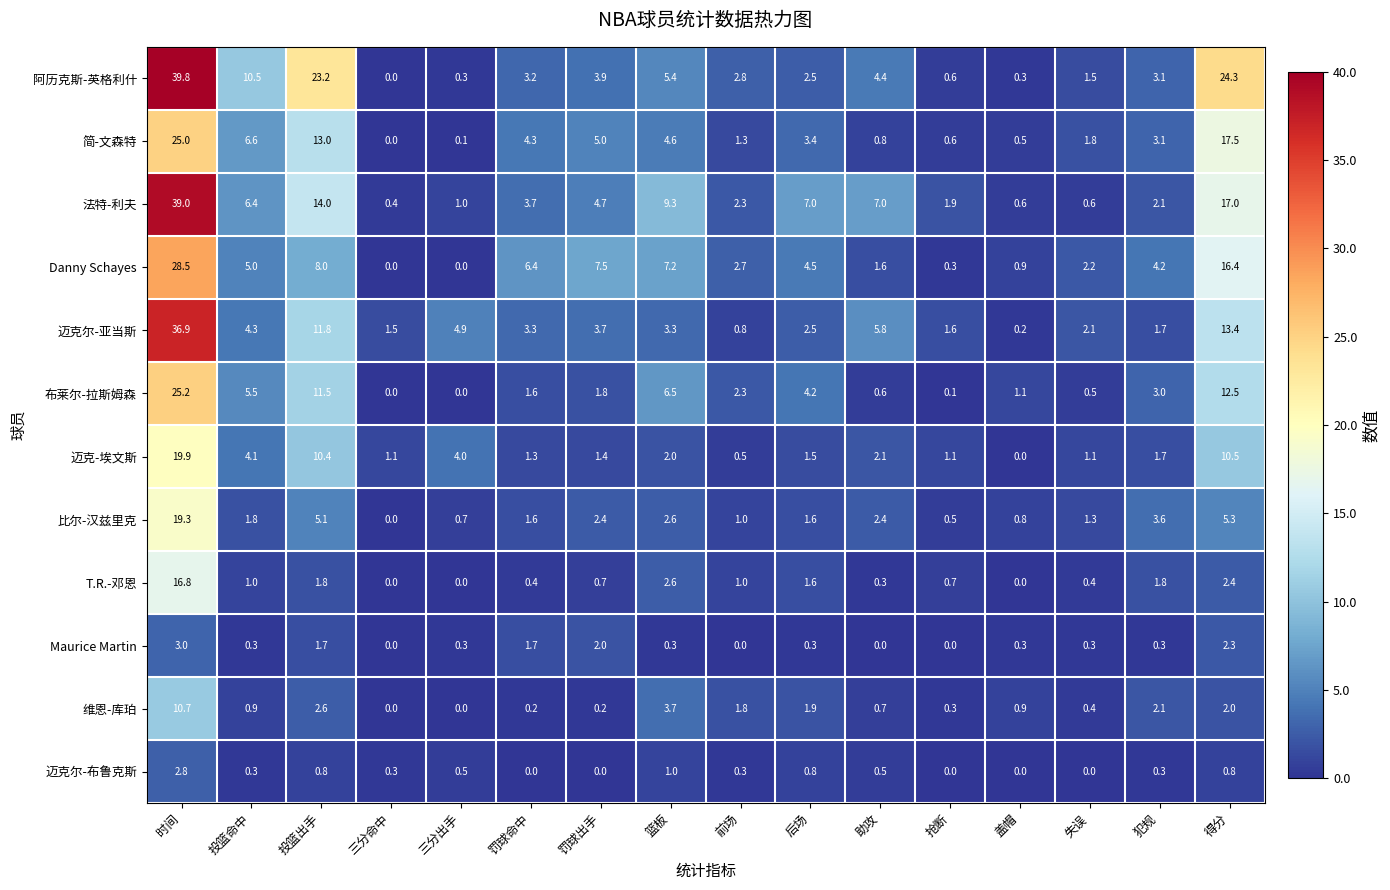

What is the average value of the 比尔-汉兹里克 series?

3.1